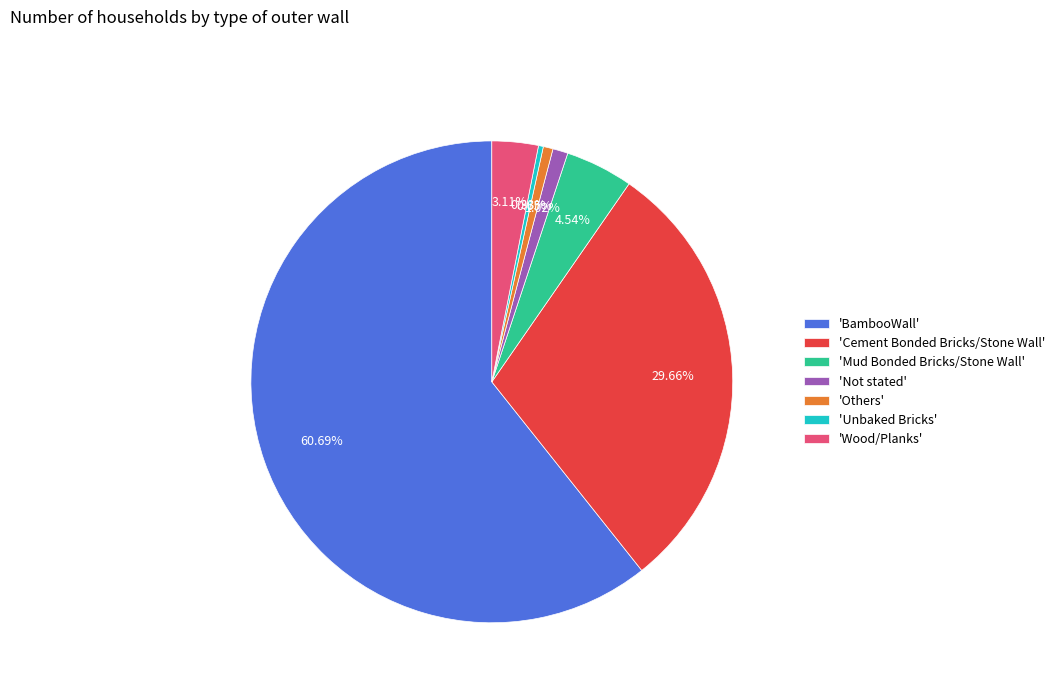

Does any single category account for the majority?

Yes